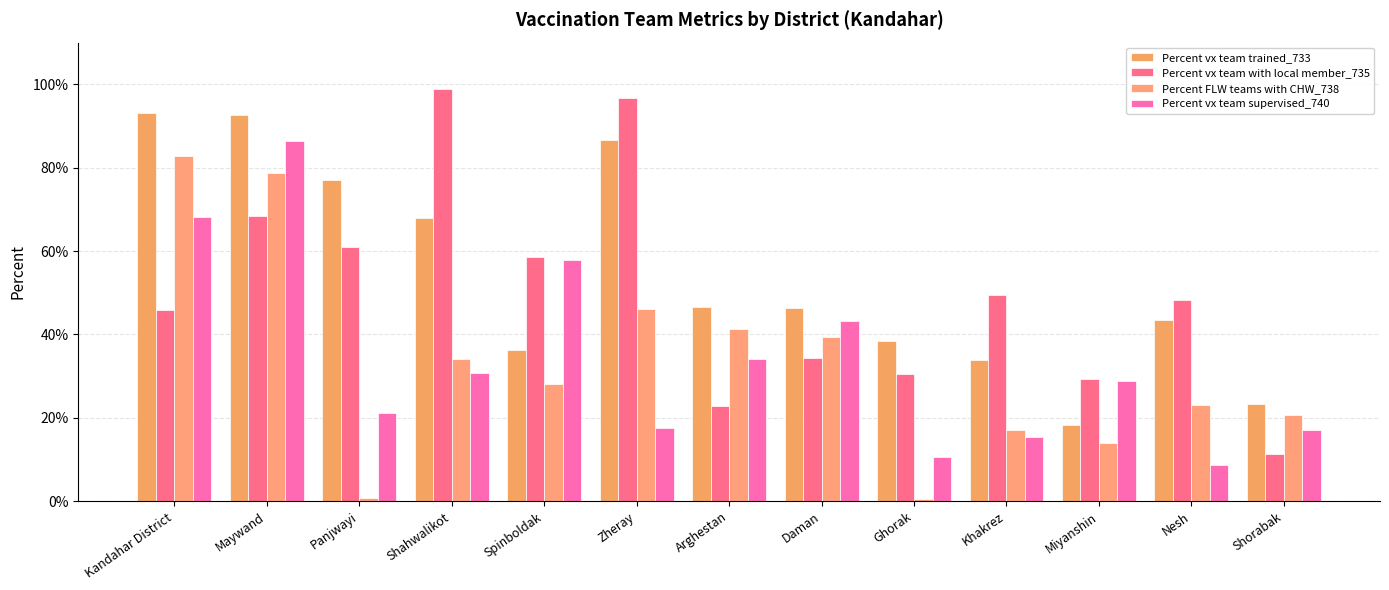

Are the bars grouped side by side (vs. stacked)?

Yes